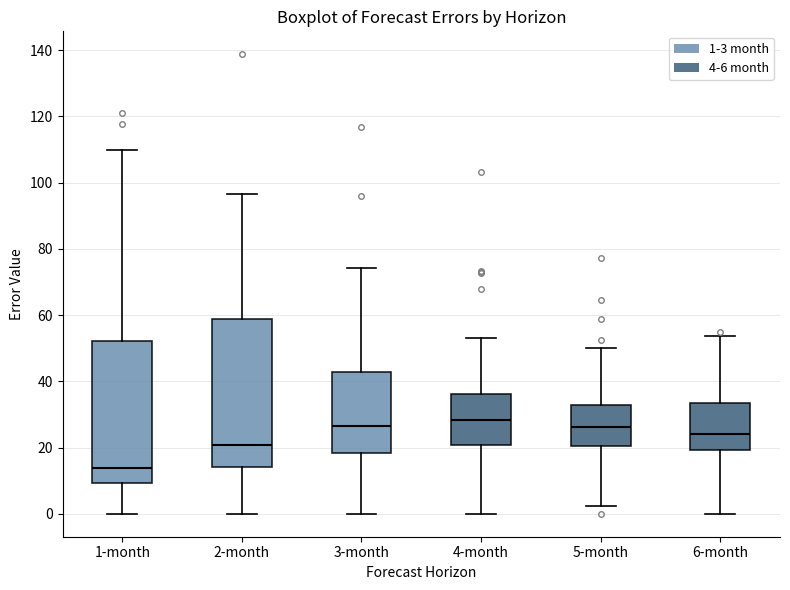

Reading left to right, read every box against the y-axis: the position of its median line, the range the box covers, and the ends of its whiskers. The values are not printed on the chart, so give them approximately, as read against the axis.

1-month: median 14, box 10 to 52, whiskers 0 to 110
2-month: median 20, box 14 to 58, whiskers 0 to 96
3-month: median 26, box 18 to 42, whiskers 0 to 74
4-month: median 28, box 20 to 36, whiskers 0 to 54
5-month: median 26, box 20 to 32, whiskers 2 to 50
6-month: median 24, box 20 to 34, whiskers 0 to 54